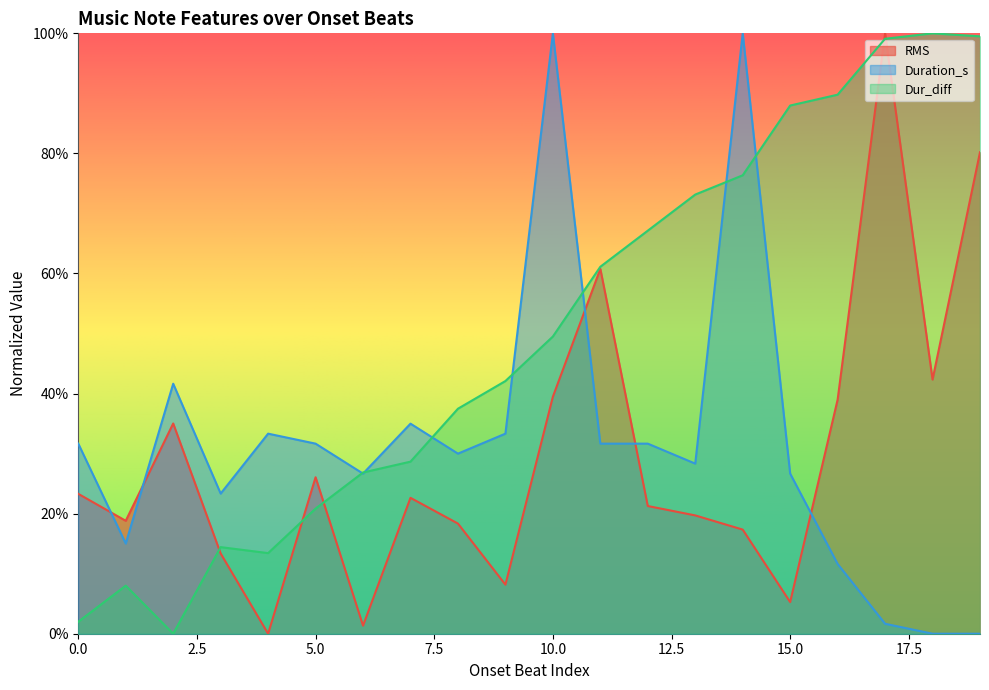

What are all the series names shown in the legend?

RMS, Duration_s, Dur_diff